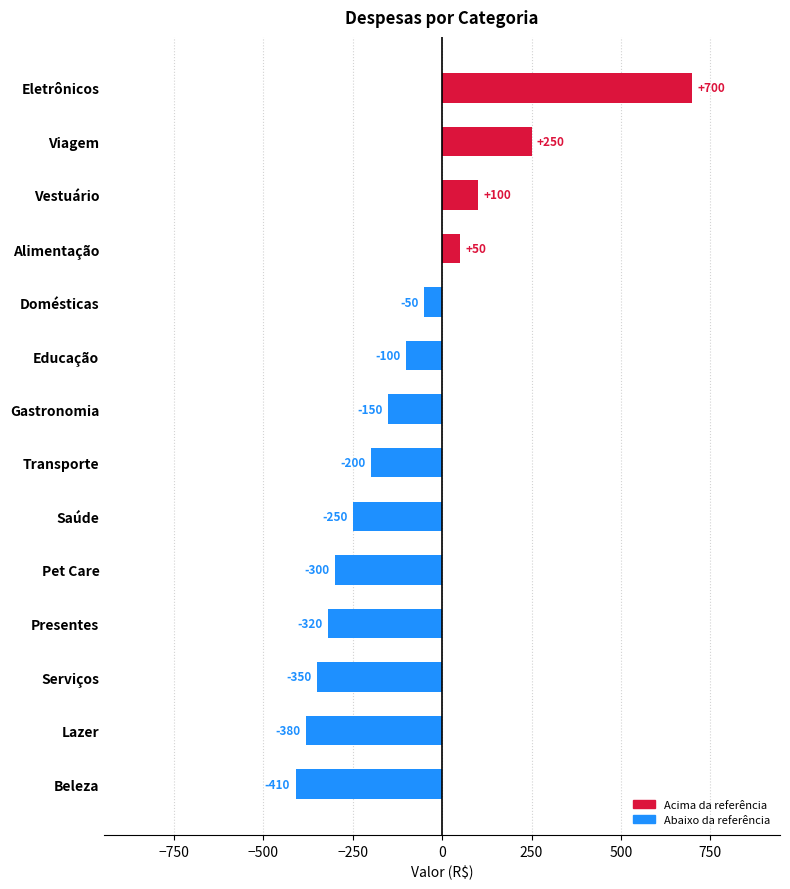

What is the greatest value displayed?

700